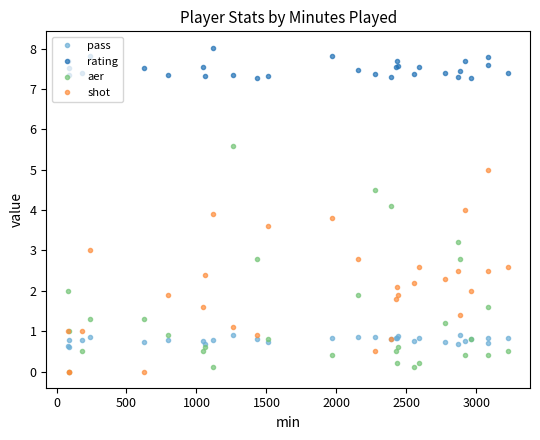

True or false: rating and shot intersect in this chart.

False